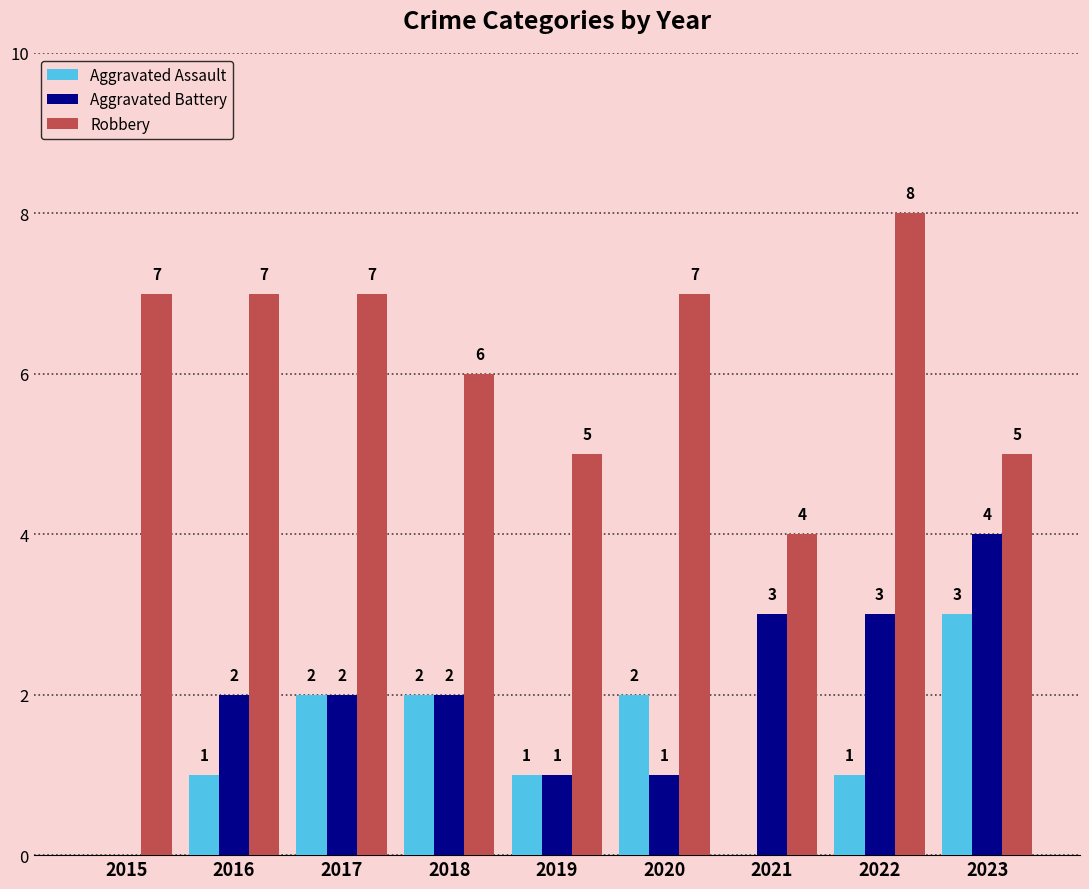

Between 2016 and 2021, which series saw the biggest shift?

Robbery